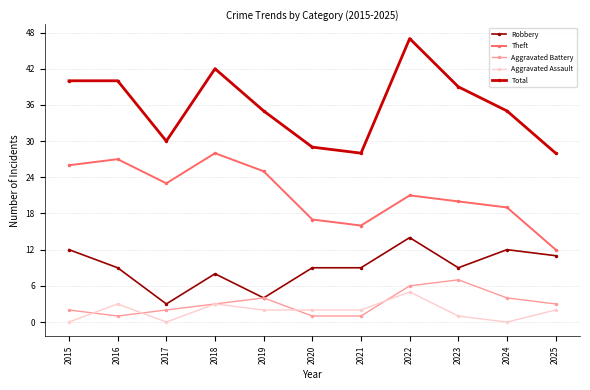

What is the value of the Total point at the 7th from the left?

28